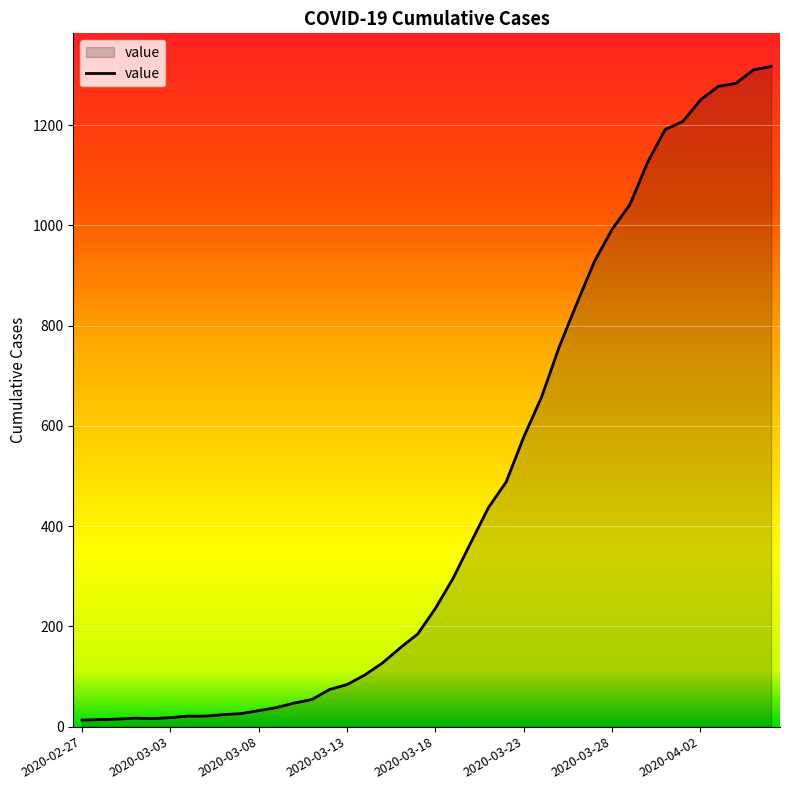

Does the chart have visible grid lines?

Yes